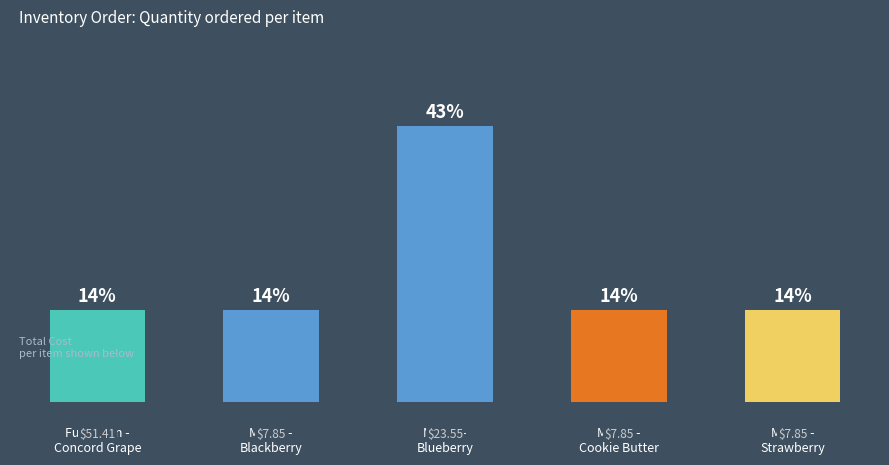

At which category does the chart reach its minimum across all series?

Fulkerson -
Concord Grape